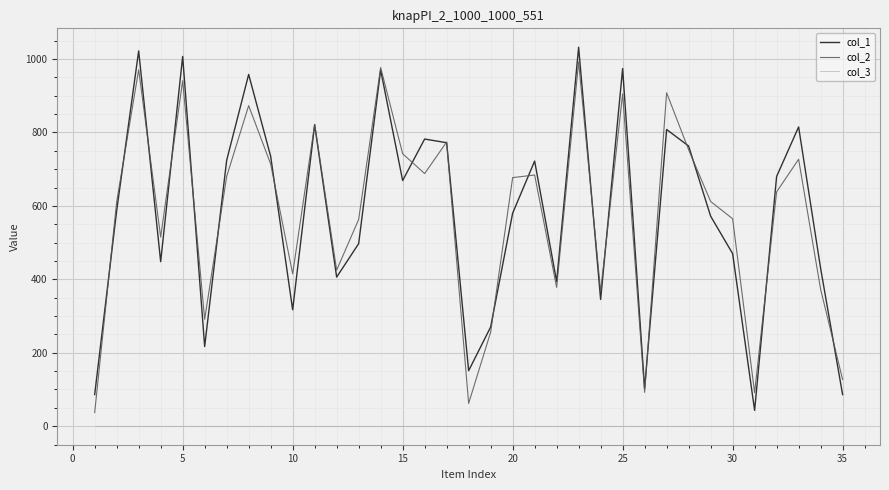

What is the maximum value shown in the chart?

1032